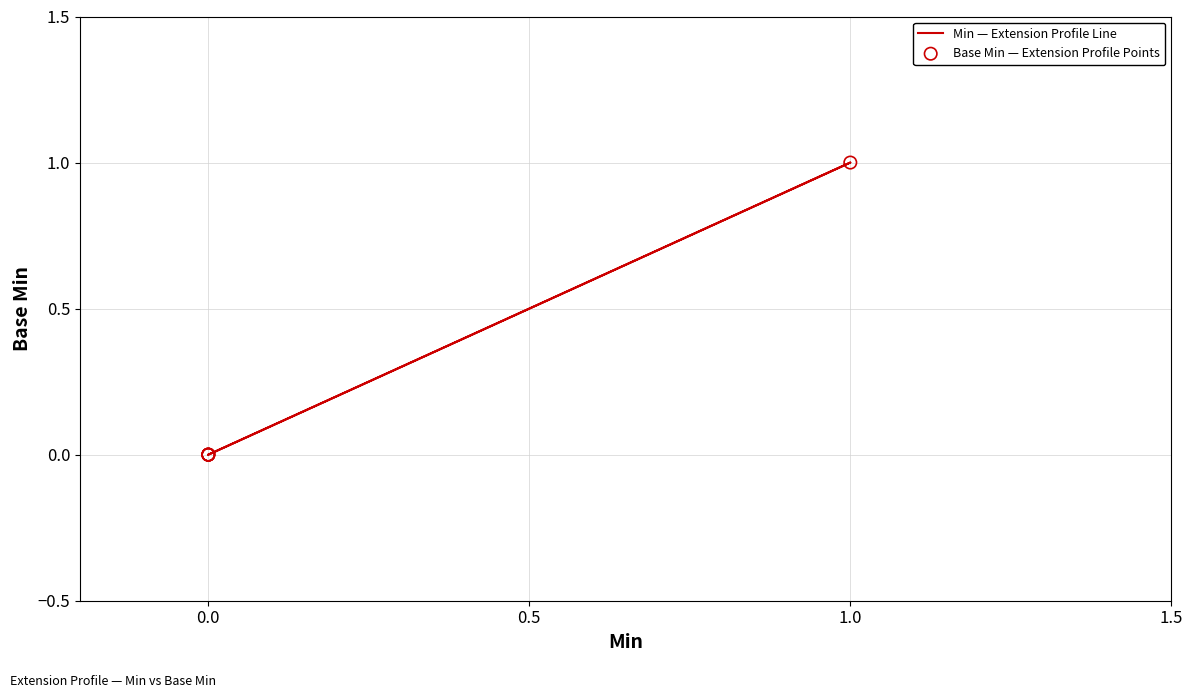

Is the value of Min — Extension Profile Line at 0.0 greater than the value of Base Min — Extension Profile Points at 0.0?

No